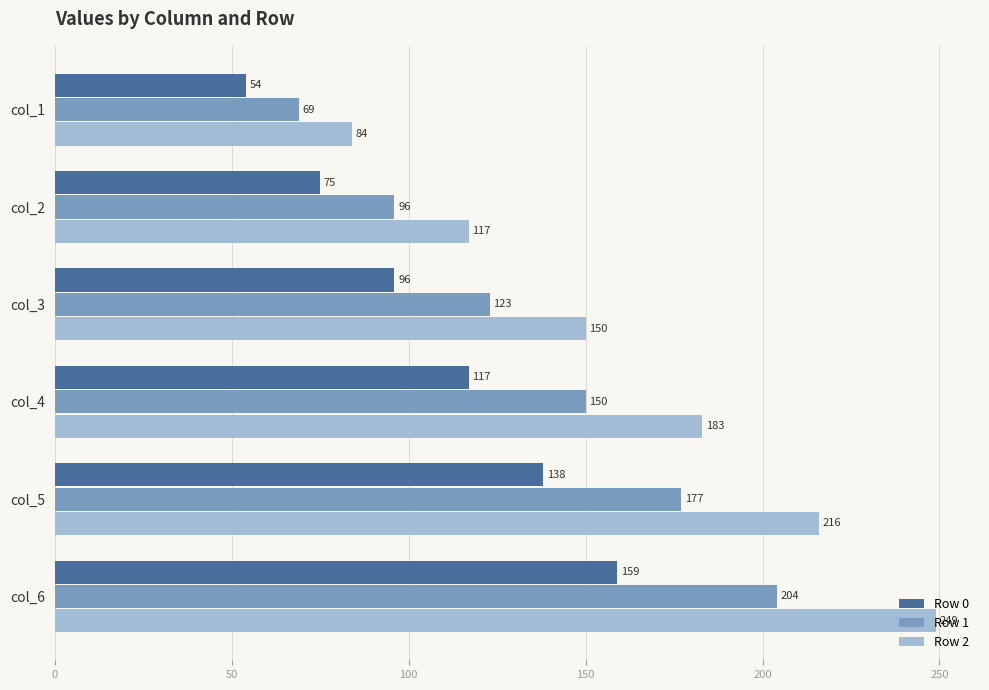

What is the difference between the maximum and minimum values in the Row 2 series?

165